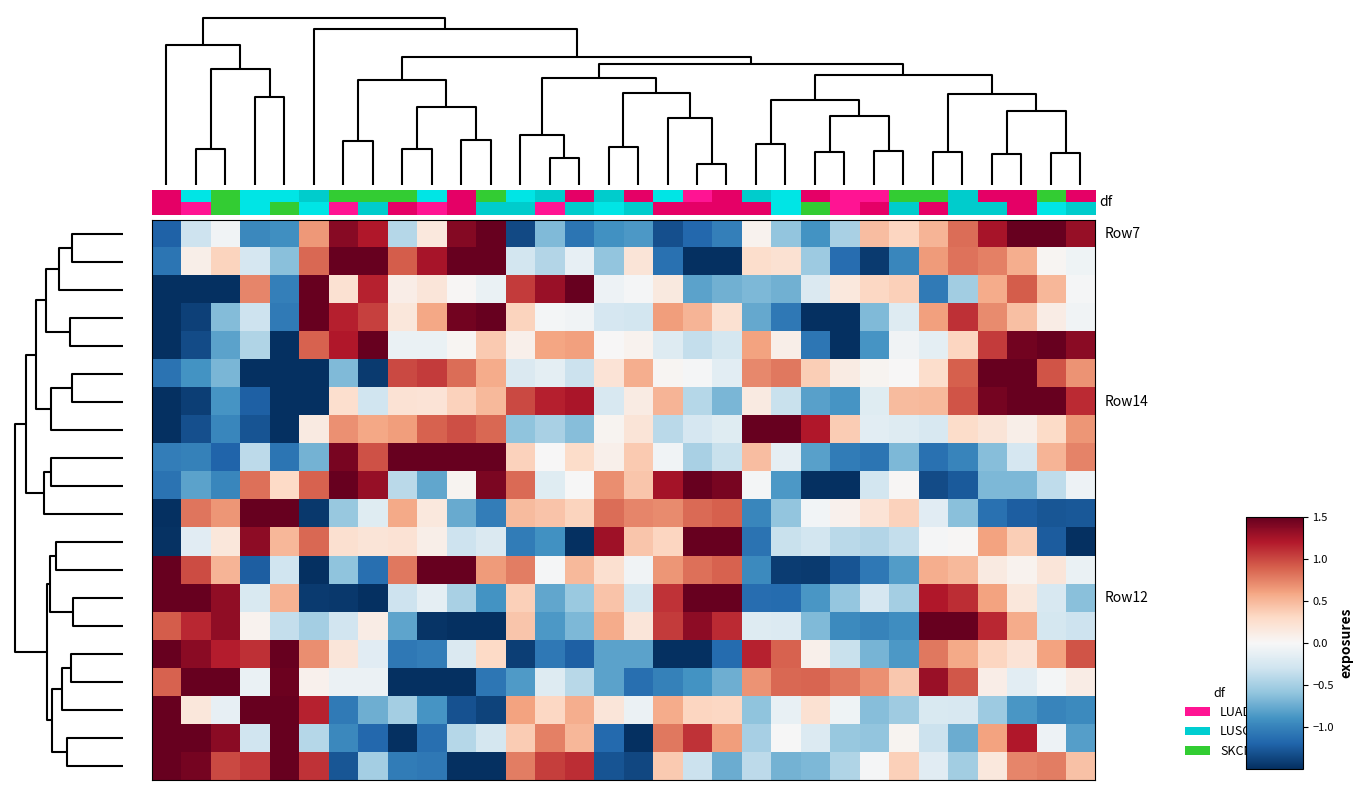

Reading right to left, list all the values displayed in this chart.

row_0: 31=1.3	30=1.5	29=1.5	28=1.2	27=0.8	26=0.5	25=0.3	24=0.5	23=-0.5	22=-0.9	21=-0.6	20=0.0	19=-1.0	18=-1.2	17=-1.3	16=-0.9	15=-0.9	14=-1.1	13=-0.7	12=-1.4	11=1.7	10=1.4	9=0.2	8=-0.4	7=1.2	6=1.4	5=0.7	4=-0.9	3=-1.0	10=-0.1	5=-0.3	0=-1.2
row_1: 31=-0.1	30=0.0	29=0.5	28=0.8	27=0.8	26=0.6	25=-1.0	24=-1.4	23=-1.1	22=-0.5	21=0.2	20=0.3	19=-2.0	18=-2.2	17=-1.1	16=0.2	15=-0.6	14=-0.1	13=-0.4	12=-0.3	11=1.6	10=1.5	9=1.2	8=0.9	7=1.5	6=1.5	5=0.9	4=-0.6	3=-0.3	10=0.3	5=0.1	0=-1.1
row_2: 31=-0.0	30=0.5	29=0.9	28=0.6	27=-0.5	26=-1.1	25=0.4	24=0.3	23=0.2	22=-0.2	21=-0.7	20=-0.7	19=-0.7	18=-0.8	17=0.1	16=-0.0	15=-0.1	14=1.7	13=1.3	12=1.1	11=-0.1	10=0.0	9=0.2	8=0.1	7=1.2	6=0.2	5=2.4	4=-1.0	3=0.7	10=-1.5	5=-1.8	0=-2.5
row_3: 31=-0.0	30=0.1	29=0.5	28=0.7	27=1.1	26=0.6	25=-0.2	24=-0.7	23=-1.6	22=-1.6	21=-1.1	20=-0.8	19=0.2	18=0.5	17=0.6	16=-0.3	15=-0.2	14=-0.0	13=-0.0	12=0.3	11=1.7	10=1.4	9=0.6	8=0.2	7=1.0	6=1.2	5=1.8	4=-1.1	3=-0.3	10=-0.7	5=-1.4	0=-2.7
row_4: 31=1.4	30=1.6	29=1.4	28=1.1	27=0.3	26=-0.1	25=-0.1	24=-0.9	23=-1.6	22=-1.1	21=0.1	20=0.6	19=-0.3	18=-0.4	17=-0.2	16=0.0	15=0.0	14=0.6	13=0.6	12=0.1	11=0.4	10=0.0	9=-0.1	8=-0.1	7=1.6	6=1.2	5=0.9	4=-1.6	3=-0.5	10=-0.8	5=-1.3	0=-2.9
row_5: 31=0.7	30=0.9	29=1.5	28=1.7	27=0.9	26=0.3	25=0.0	24=0.0	23=0.1	22=0.4	21=0.8	20=0.7	19=-0.2	18=-0.0	17=0.0	16=0.5	15=0.2	14=-0.3	13=-0.2	12=-0.2	11=0.6	10=0.8	9=1.1	8=1.0	7=-1.4	6=-0.7	5=-2.6	4=-2.1	3=-1.8	10=-0.7	5=-0.9	0=-1.1
row_6: 31=1.1	30=1.5	29=1.6	28=1.4	27=0.9	26=0.5	25=0.5	24=-0.2	23=-0.9	22=-0.8	21=-0.3	20=0.1	19=-0.7	18=-0.4	17=0.5	16=0.1	15=-0.2	14=1.2	13=1.2	12=1.0	11=0.5	10=0.3	9=0.2	8=0.2	7=-0.3	6=0.3	5=-1.7	4=-2.3	3=-1.2	10=-0.9	5=-1.4	0=-1.8
row_7: 31=0.7	30=0.3	29=0.1	28=0.2	27=0.3	26=-0.2	25=-0.2	24=-0.2	23=0.4	22=1.2	21=2.1	20=1.7	19=-0.2	18=-0.3	17=-0.4	16=0.2	15=0.0	14=-0.6	13=-0.5	12=-0.6	11=0.9	10=1.0	9=0.9	8=0.6	7=0.6	6=0.7	5=0.1	4=-2.2	3=-1.3	10=-1.0	5=-1.3	0=-2.9
row_8: 31=0.7	30=0.5	29=-0.3	28=-0.6	27=-1.0	26=-1.1	25=-0.7	24=-1.1	23=-1.0	22=-0.8	21=-0.1	20=0.5	19=-0.3	18=-0.5	17=-0.1	16=0.4	15=0.1	14=0.3	13=0.0	12=0.3	11=1.9	10=2.3	9=2.2	8=1.5	7=1.0	6=1.4	5=-0.7	4=-1.1	3=-0.4	10=-1.2	5=-1.0	0=-1.0
row_9: 31=-0.1	30=-0.4	29=-0.7	28=-0.7	27=-1.3	26=-1.3	25=0.0	24=-0.3	23=-1.6	22=-1.8	21=-0.9	20=-0.0	19=1.4	18=1.7	17=1.3	16=0.4	15=0.7	14=-0.0	13=-0.2	12=0.8	11=1.4	10=0.0	9=-0.8	8=-0.4	7=1.3	6=2.1	5=0.9	4=0.3	3=0.8	10=-1.0	5=-0.8	0=-1.1
row_10: 31=-1.3	30=-1.3	29=-1.2	28=-1.1	27=-0.6	26=-0.2	25=0.3	24=0.2	23=0.1	22=-0.0	21=-0.6	20=-1.0	19=0.9	18=0.9	17=0.7	16=0.7	15=0.8	14=0.3	13=0.4	12=0.5	11=-1.0	10=-0.8	9=0.2	8=0.6	7=-0.2	6=-0.6	5=-1.4	4=2.7	3=2.2	10=0.7	5=0.8	0=-1.6
row_11: 31=-1.8	30=-1.2	29=0.4	28=0.6	27=0.0	26=-0.0	25=-0.4	24=-0.4	23=-0.4	22=-0.3	21=-0.3	20=-1.1	19=2.7	18=2.4	17=0.3	16=0.4	15=1.3	14=-1.6	13=-0.9	12=-1.0	11=-0.2	10=-0.3	9=0.1	8=0.2	7=0.2	6=0.2	5=0.9	4=0.5	3=1.3	10=0.2	5=-0.2	0=-1.5
row_12: 31=-0.1	30=0.2	29=0.1	28=0.1	27=0.5	26=0.6	25=-0.8	24=-1.1	23=-1.3	22=-1.4	21=-1.4	20=-1.0	19=0.9	18=0.8	17=0.7	16=-0.1	15=0.2	14=0.5	13=-0.0	12=0.8	11=0.6	10=1.6	9=1.6	8=0.8	7=-1.1	6=-0.6	5=-2.6	4=-0.3	3=-1.2	10=0.5	5=1.0	0=1.6
row_13: 31=-0.6	30=-0.2	29=0.2	28=0.6	27=1.1	26=1.2	25=-0.5	24=-0.2	23=-0.6	22=-0.9	21=-1.2	20=-1.1	19=1.6	18=1.8	17=1.1	16=-0.3	15=0.4	14=-0.6	13=-0.8	12=0.4	11=-0.9	10=-0.5	9=-0.1	8=-0.3	7=-1.7	6=-1.5	5=-1.4	4=0.5	3=-0.2	10=1.3	5=1.6	0=1.8
row_14: 31=-0.3	30=-0.3	29=0.6	28=1.1	27=1.7	26=1.8	25=-0.9	24=-1.0	23=-1.0	22=-0.7	21=-0.2	20=-0.2	19=1.1	18=1.3	17=1.0	16=0.2	15=0.6	14=-0.7	13=-0.9	12=0.4	11=-1.8	10=-2.1	9=-1.5	8=-0.8	7=0.1	6=-0.3	5=-0.5	4=-0.4	3=0.0	10=1.3	5=1.1	0=0.9
row_15: 31=0.9	30=0.6	29=0.2	28=0.3	27=0.6	26=0.8	25=-0.9	24=-0.7	23=-0.3	22=0.1	21=0.9	20=1.2	19=-1.2	18=-1.5	17=-1.6	16=-0.8	15=-0.8	14=-1.2	13=-1.1	12=-1.4	11=0.3	10=-0.2	9=-1.0	8=-1.1	7=-0.2	6=0.2	5=0.7	4=1.8	3=1.1	10=1.2	5=1.4	0=1.8
row_16: 31=0.1	30=-0.0	29=-0.2	28=0.1	27=0.9	26=1.3	25=0.4	24=0.7	23=0.8	22=0.9	21=0.9	20=0.7	19=-0.7	18=-0.9	17=-1.0	16=-1.1	15=-0.8	14=-0.4	13=-0.2	12=-0.8	11=-1.1	10=-1.7	9=-1.9	8=-1.8	7=-0.1	6=-0.1	5=0.1	4=1.5	3=-0.1	10=1.9	5=1.9	0=0.9
row_17: 31=-1.0	30=-1.0	29=-0.9	28=-0.5	27=-0.2	26=-0.2	25=-0.5	24=-0.6	23=-0.1	22=0.2	21=-0.1	20=-0.6	19=0.3	18=0.3	17=0.6	16=-0.1	15=0.2	14=0.5	13=0.3	12=0.6	11=-1.4	10=-1.3	9=-0.9	8=-0.5	7=-0.7	6=-1.1	5=1.2	4=2.2	3=2.4	10=-0.1	5=0.2	0=2.8
row_18: 31=-0.8	30=-0.1	29=1.2	28=0.6	27=-0.7	26=-0.3	25=0.0	24=-0.6	23=-0.6	22=-0.2	21=-0.0	20=-0.5	19=0.6	18=1.1	17=0.8	16=-1.9	15=-1.2	14=0.5	13=0.8	12=0.4	11=-0.3	10=-0.4	9=-1.1	8=-1.5	7=-1.2	6=-1.0	5=-0.4	4=1.6	3=-0.3	10=1.4	5=2.1	0=2.1
row_19: 31=0.4	30=0.8	29=0.7	28=0.2	27=-0.5	26=-0.2	25=0.4	24=-0.0	23=-0.5	22=-0.7	21=-0.7	20=-0.4	19=-0.7	18=-0.3	17=0.4	16=-1.4	15=-1.3	14=1.1	13=1.0	12=0.8	11=-1.8	10=-1.6	9=-1.1	8=-1.0	7=-0.5	6=-1.3	5=1.1	4=1.8	3=1.1	10=1.0	5=1.4	0=1.8